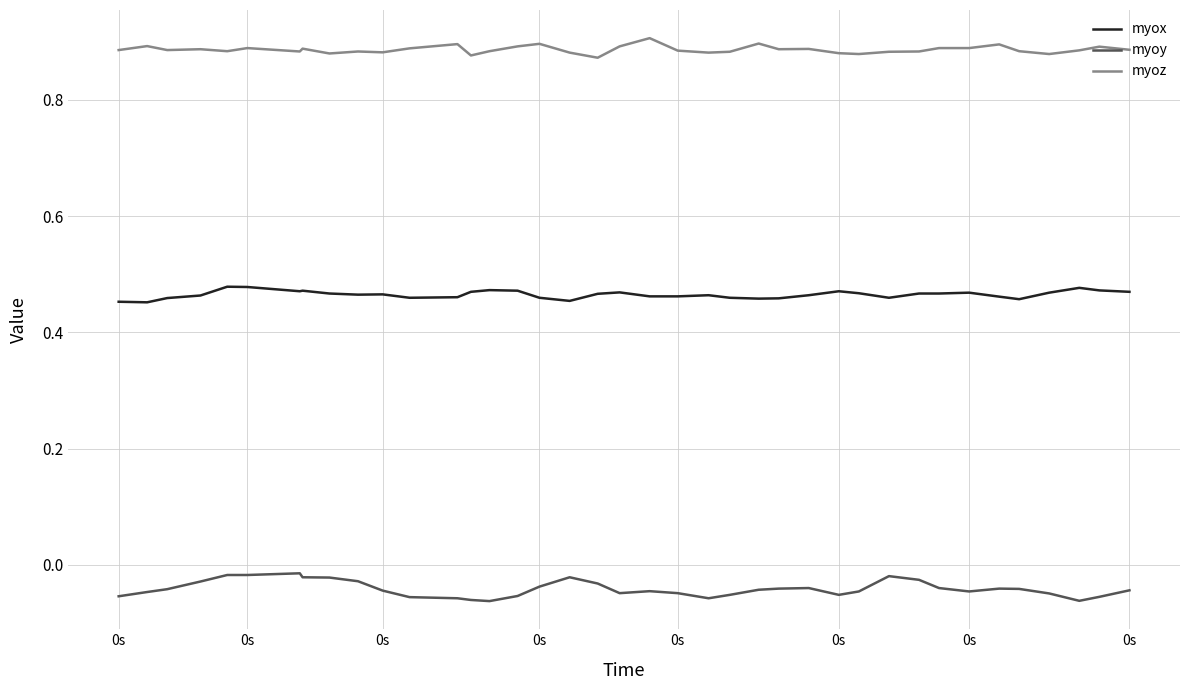

List the series in order of their overall mean, highest first.

myoz, myox, myoy